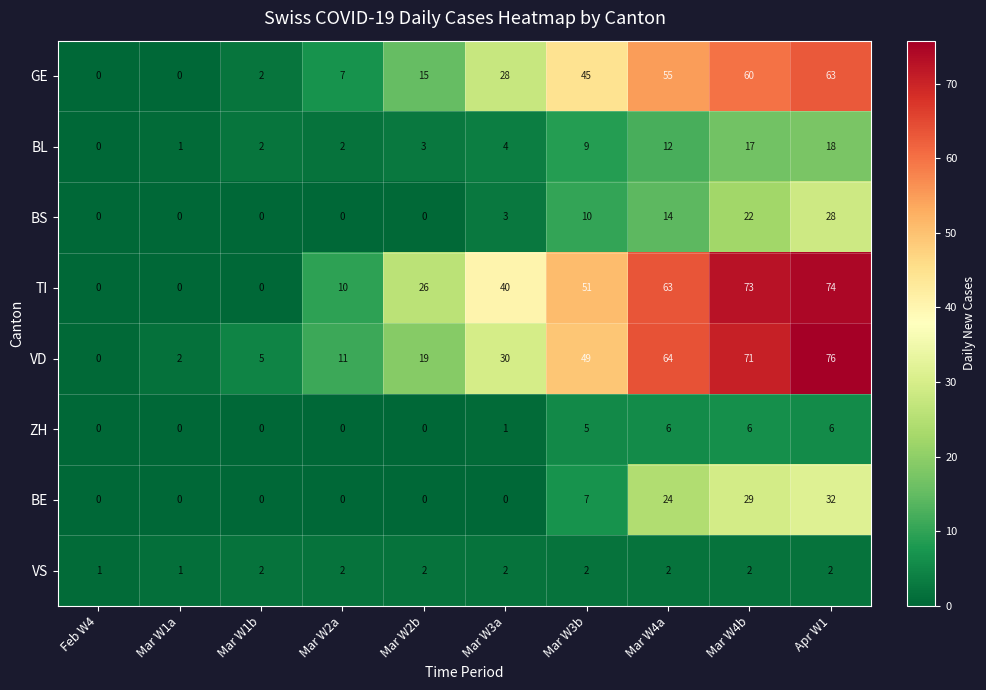

True or false: BS has a value of 5 at Mar W3b.

False